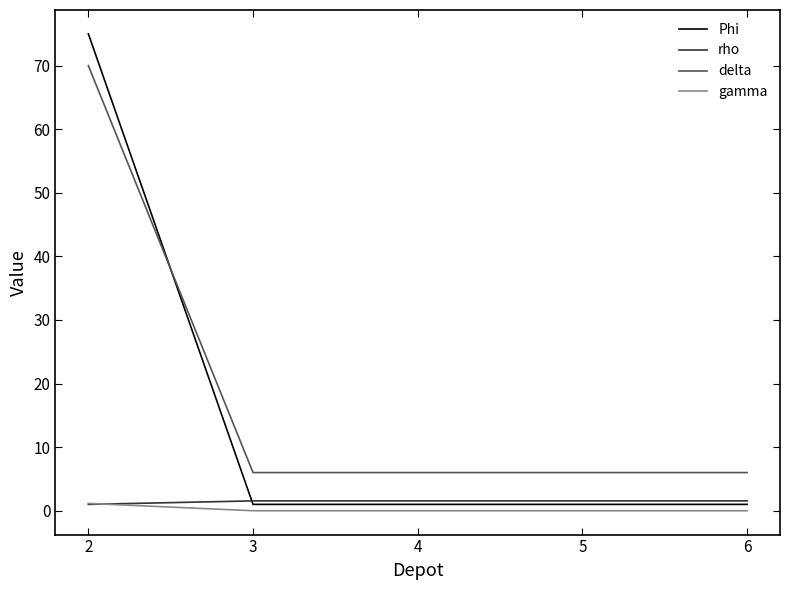

True or false: rho has a value of 1.6 at 6.

True